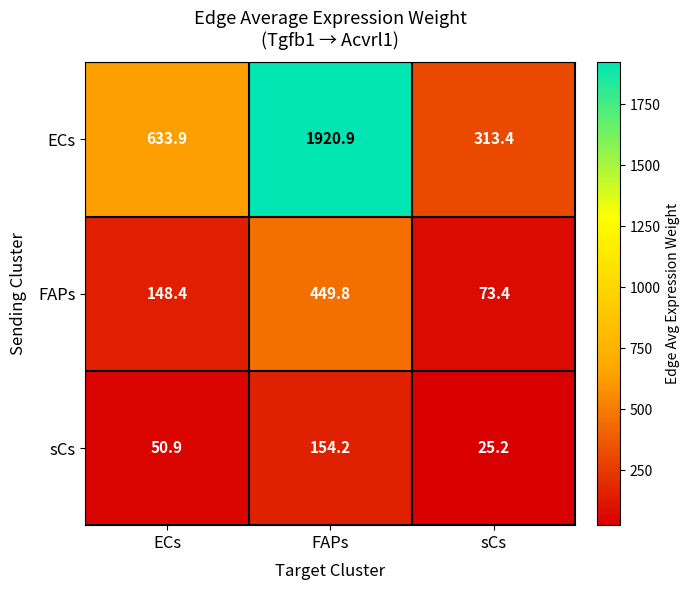

How many data points does each series have?

3